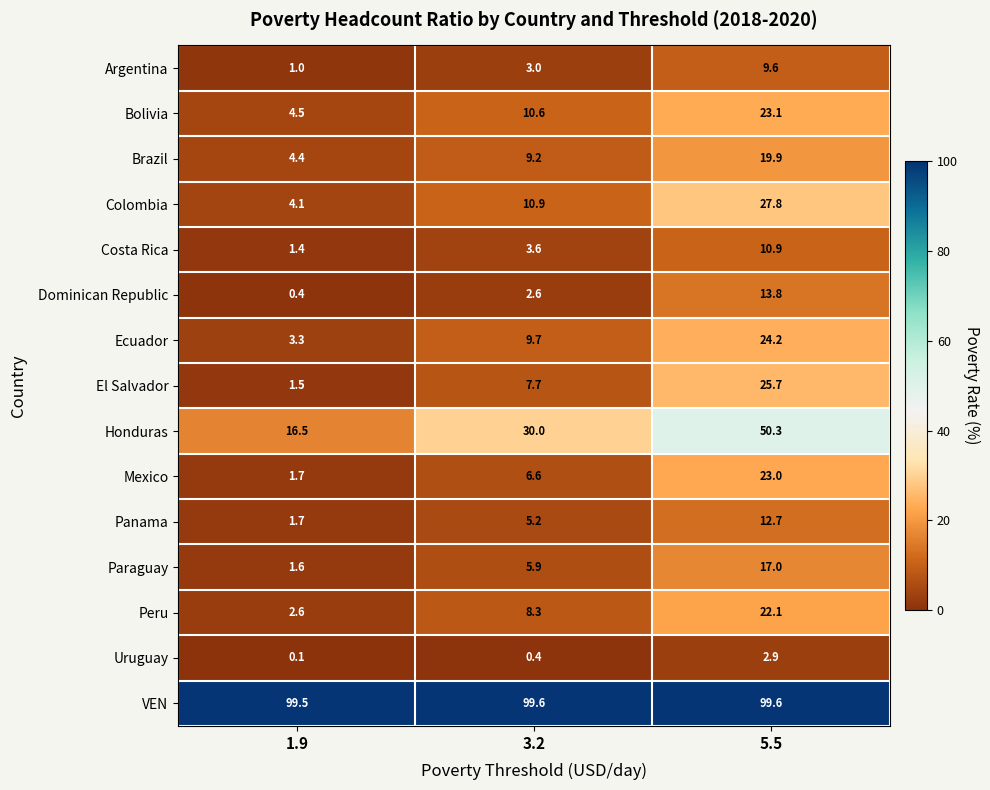

What is the lowest value of the Paraguay series?

1.6